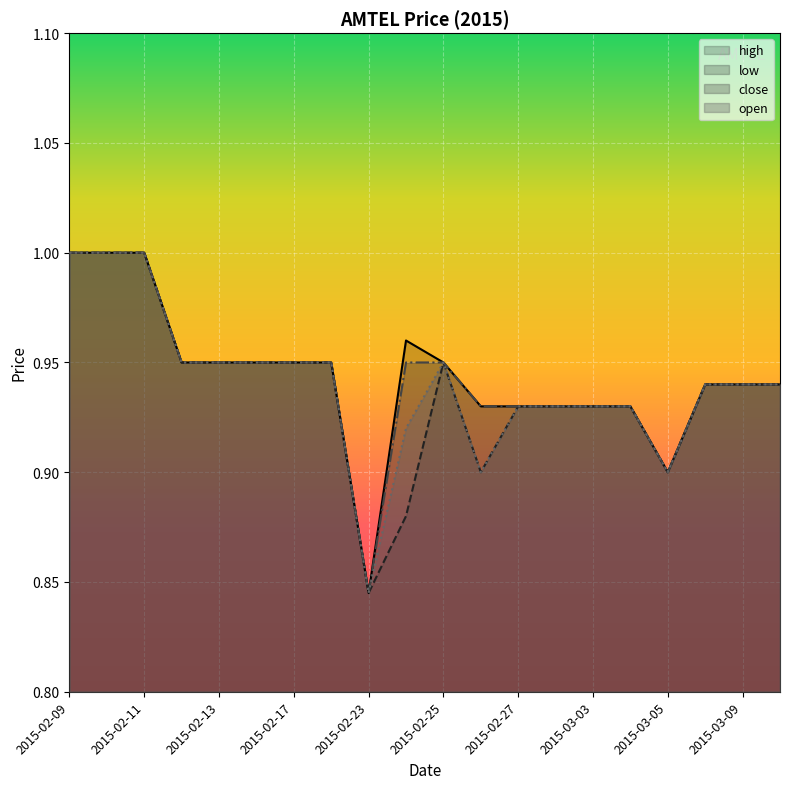

How many lines are shown in the chart?

4